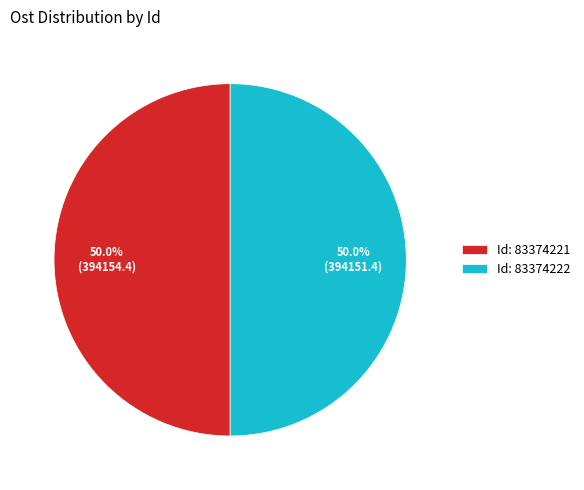

How many segments does this pie chart have?

2